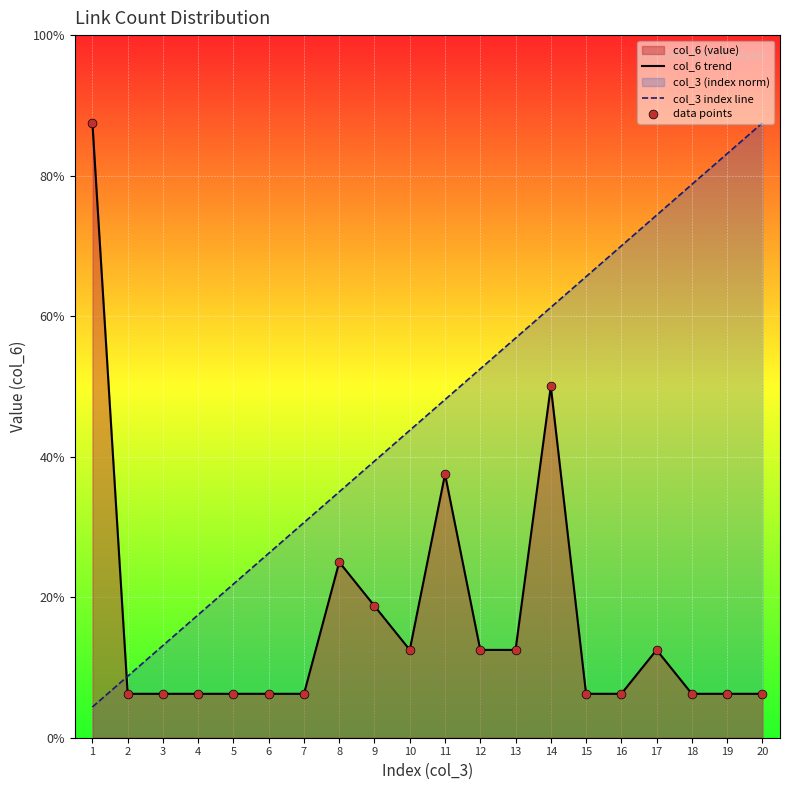

Is the value of col_6 trend at 9 greater than the value of data points at 9?

No